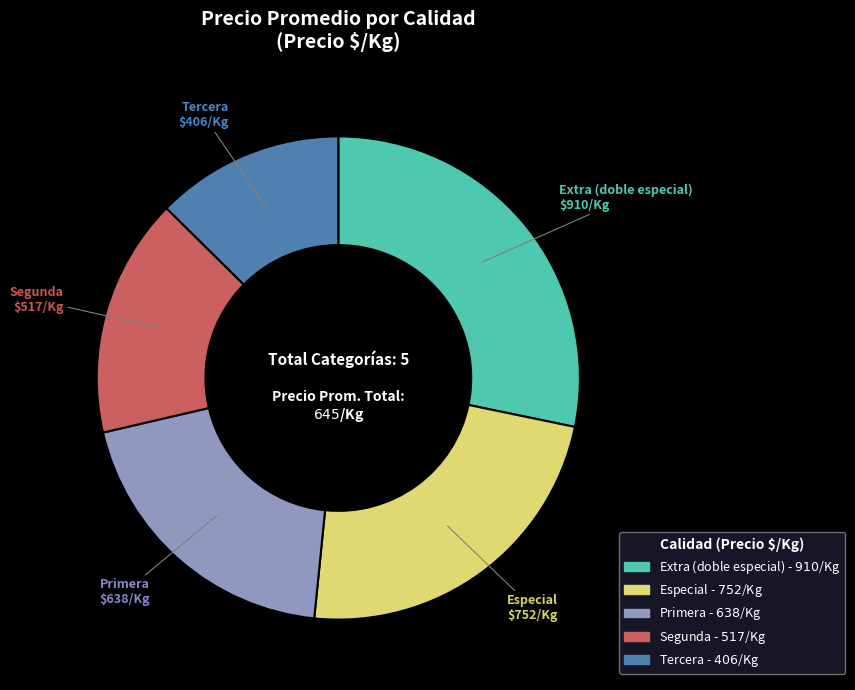

Which category has the smallest portion of the pie?

Tercera